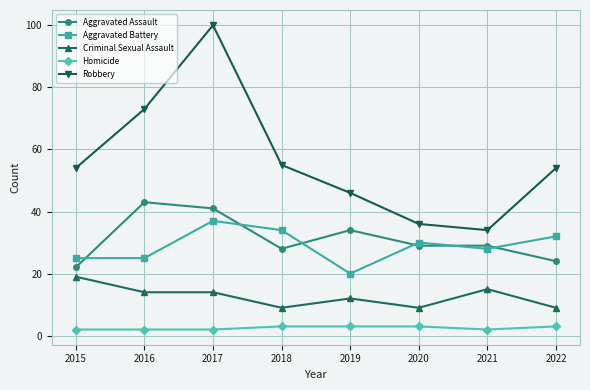

Reading left to right, what are all the values shown in this chart?

Aggravated Assault: 22	43	41	28	34	29	29	24
Aggravated Battery: 25	25	37	34	20	30	28	32
Criminal Sexual Assault: 19	14	14	9	12	9	15	9
Homicide: 2	2	2	3	3	3	2	3
Robbery: 54	73	100	55	46	36	34	54